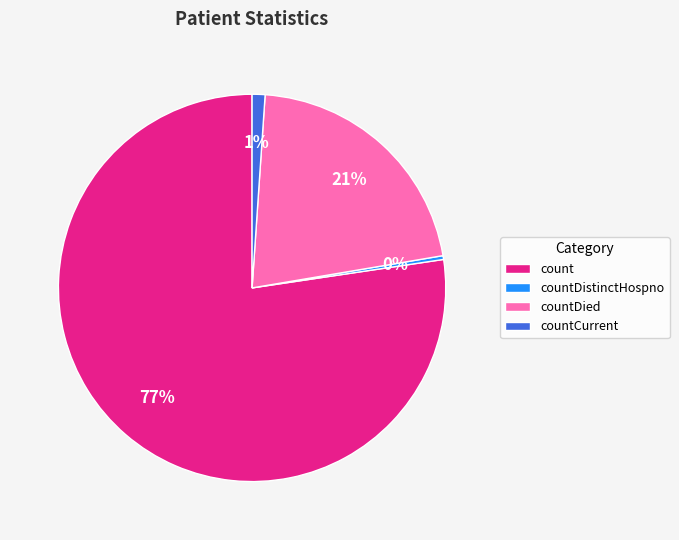

True or false: count accounts for 86% of the total.

False